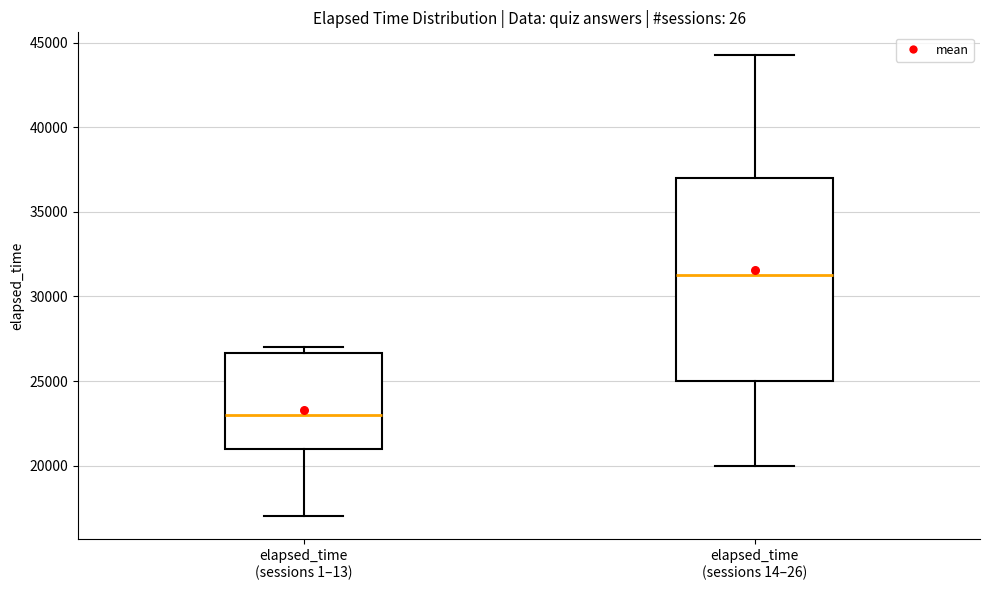

Which box is the tallest, from its lower edge to its upper edge?

elapsed_time (sessions 14–26)